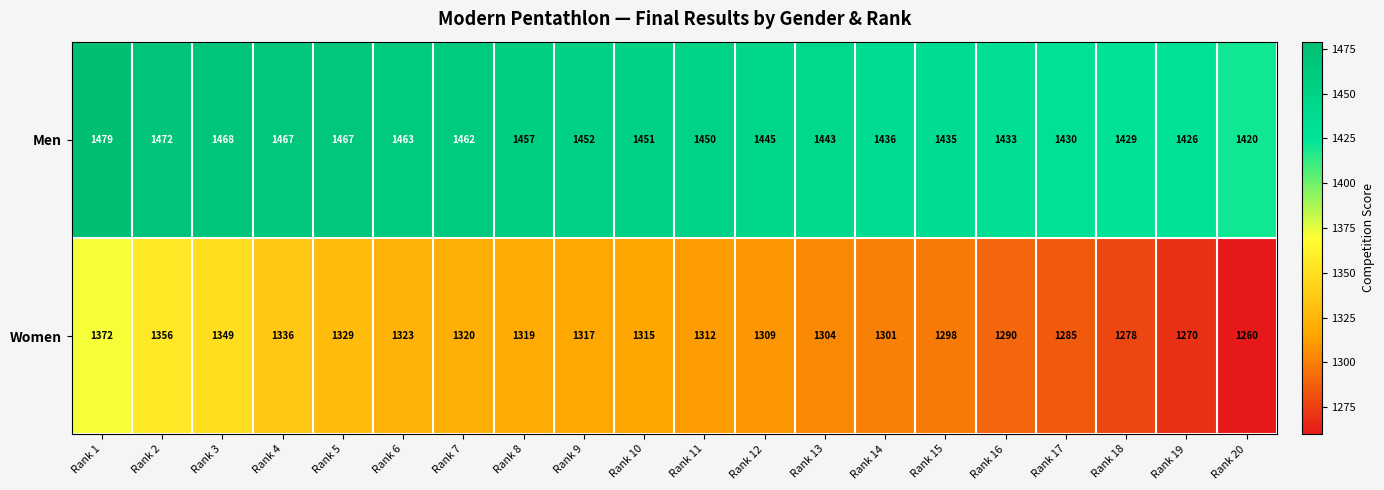

What is the smallest value displayed?

1260